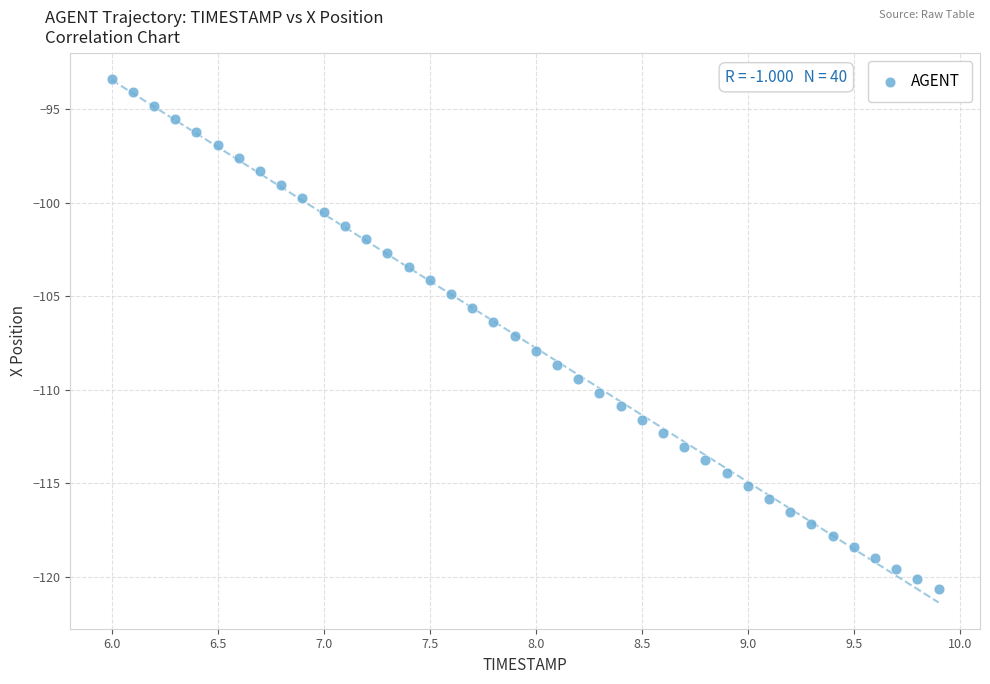

What is the range of Y values (max minus min)?

27.2